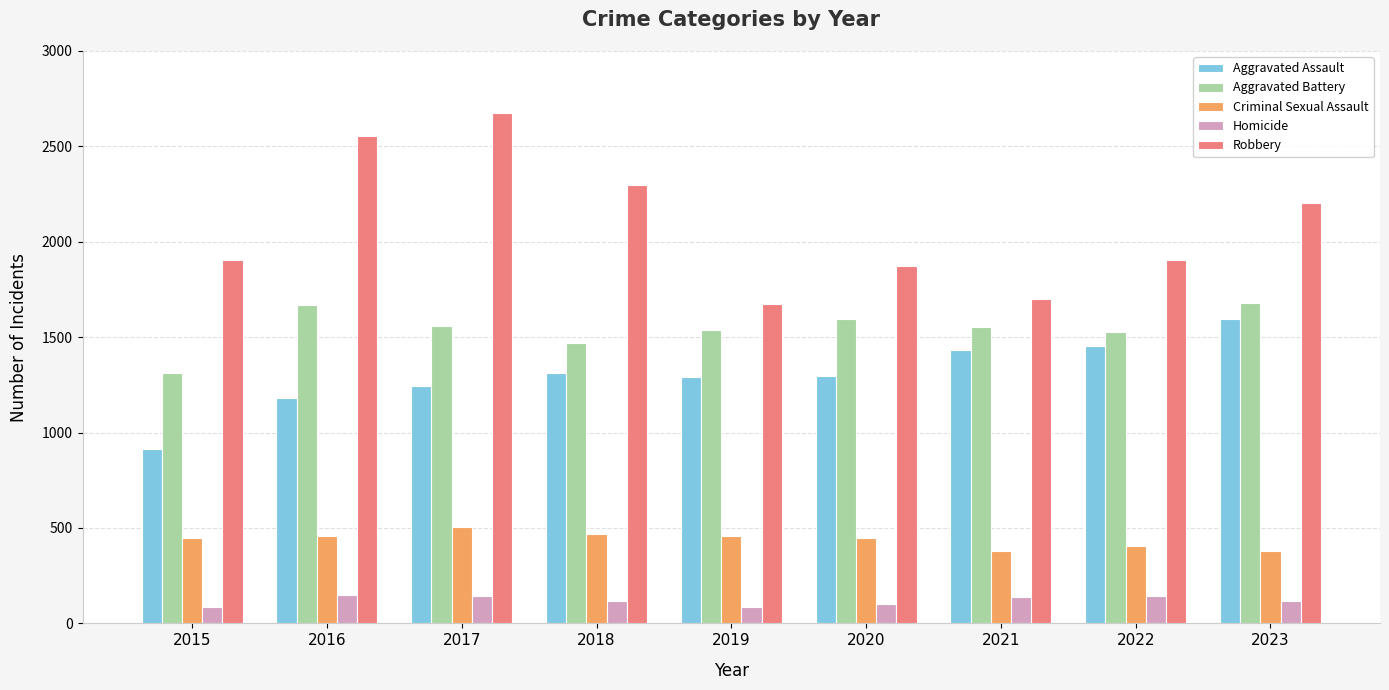

Rank the series at 2016 from highest to lowest value.

Robbery, Aggravated Battery, Aggravated Assault, Criminal Sexual Assault, Homicide